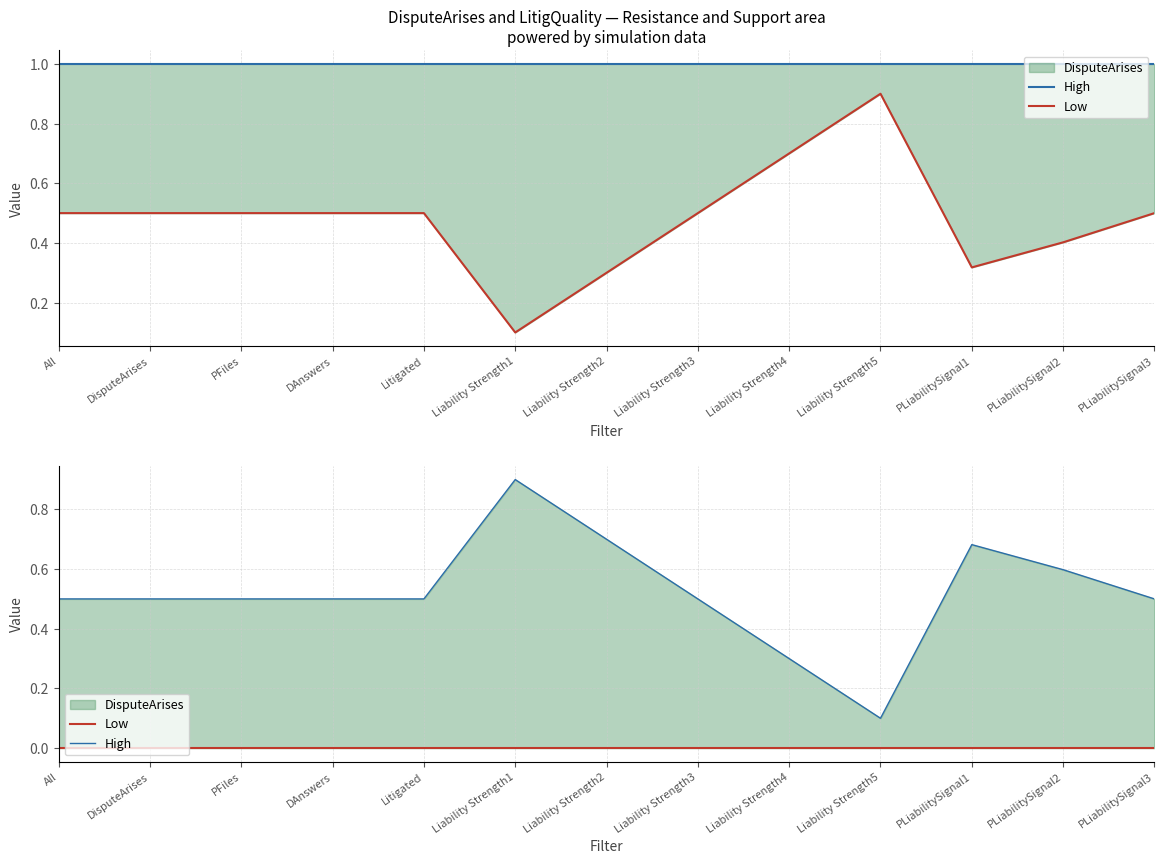

True or false: Low and High cross at least once.

False